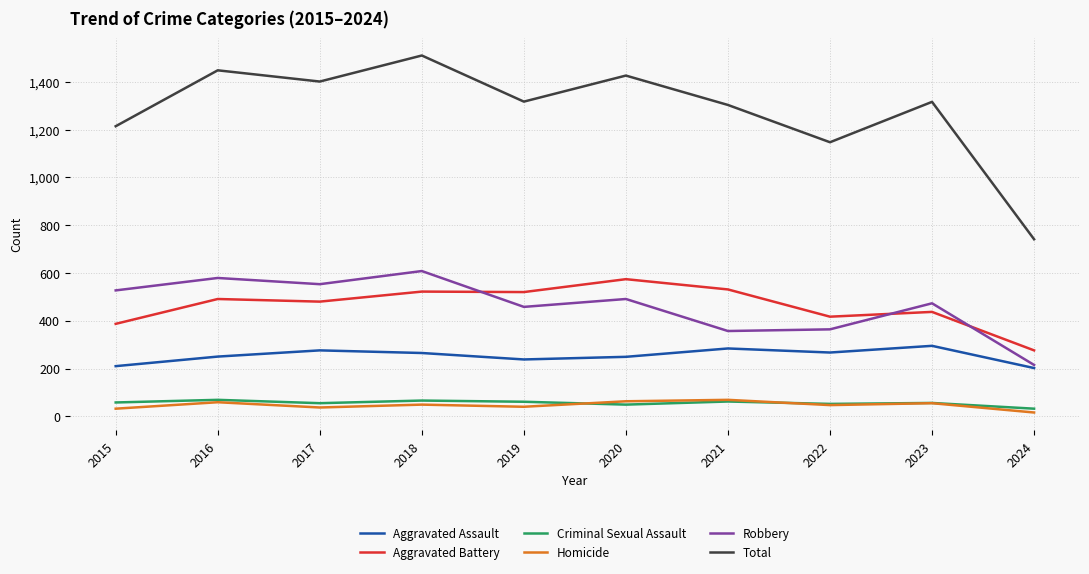

Which series changed the most between 2021 and 2022?

Total